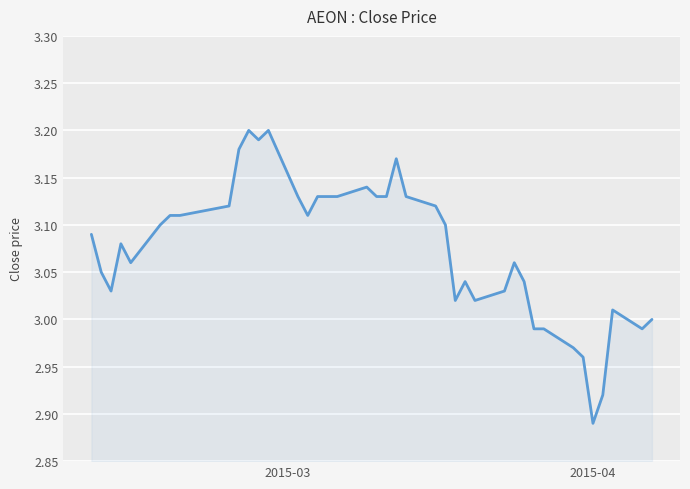

Is this an area chart (filled region under the line)?

Yes